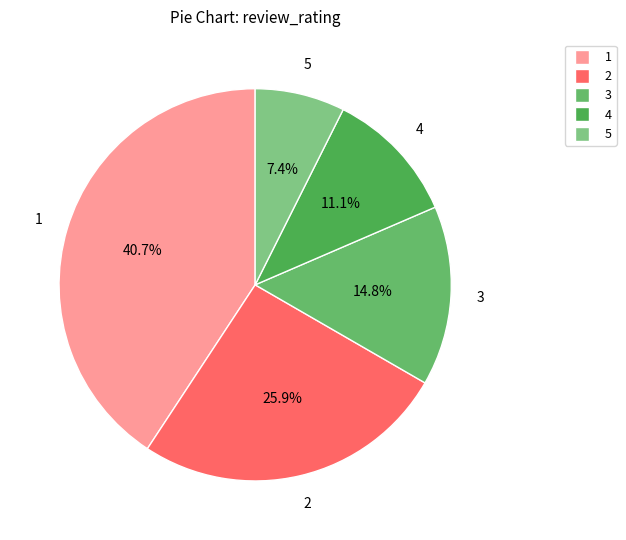

To the nearest percent, what is the difference between the 1 and 2 slice percentages?

15%